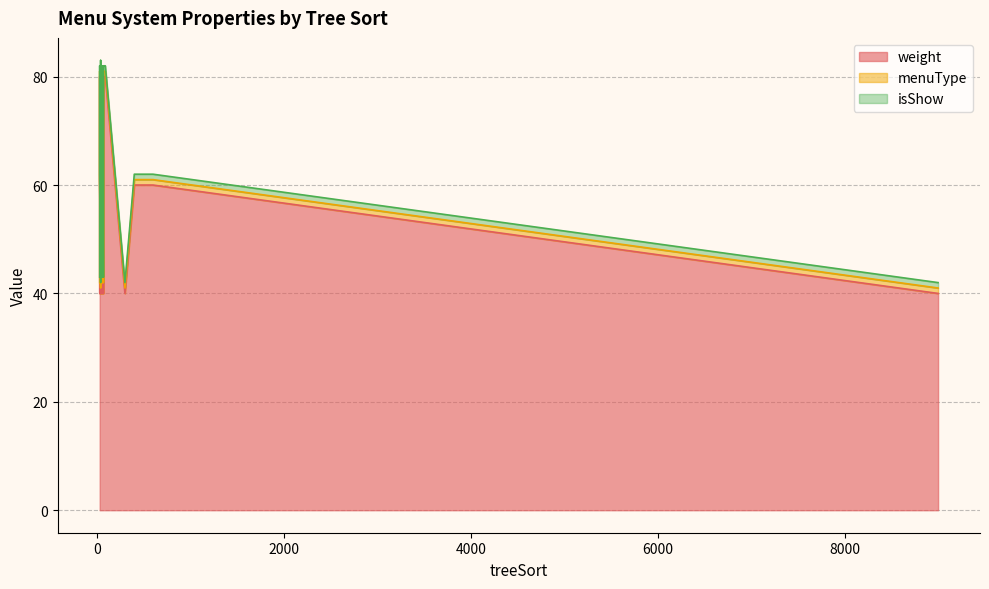

How many menuType values are between 1 and 2?

40